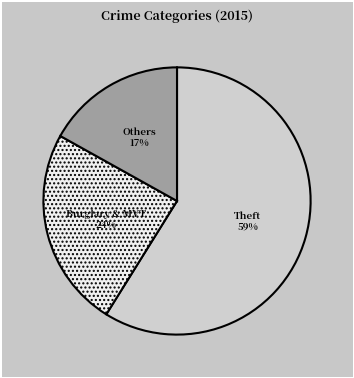

Is there a majority slice in this chart?

Yes